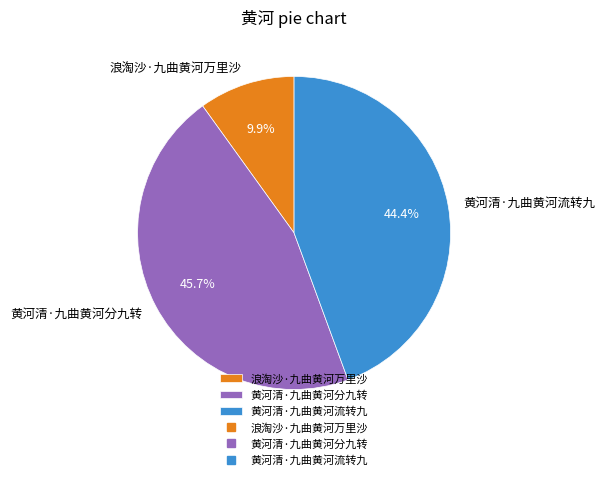

Which slice is the smallest?

浪淘沙·九曲黄河万里沙